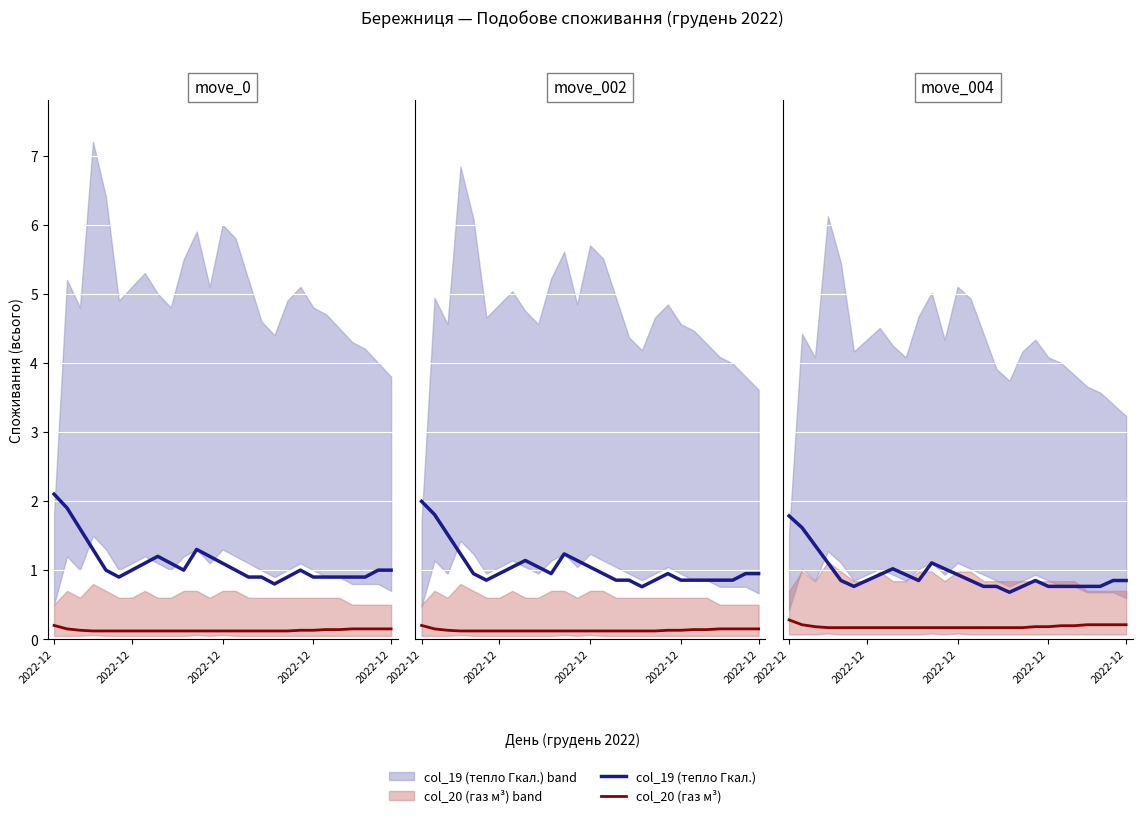

What is the sum of all col_20 (газ м³) values?

5.0